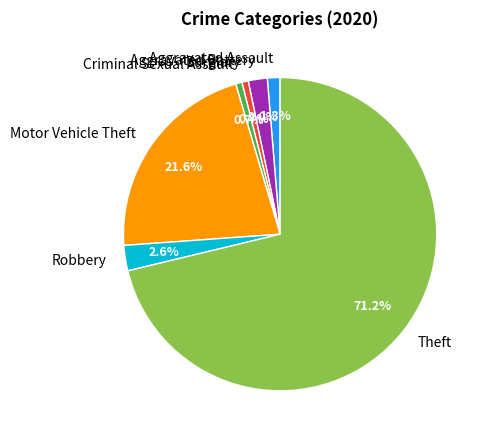

Does any single category account for the majority?

Yes